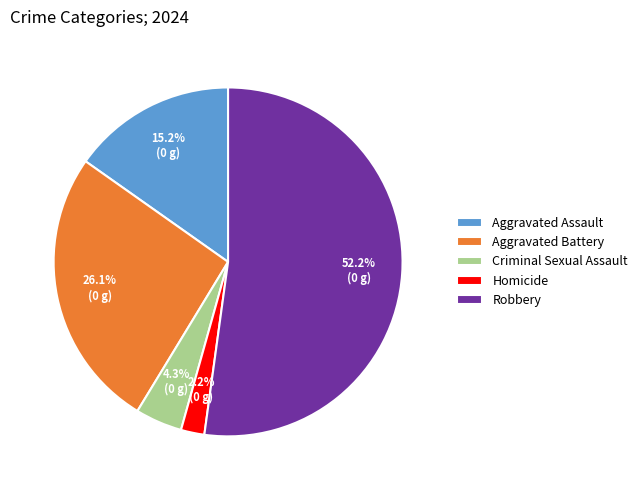

Is it true that Aggravated Assault is 15% of the pie?

True